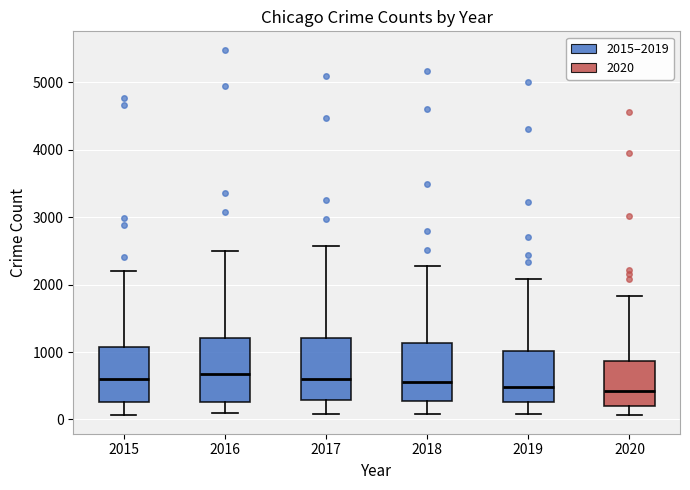

Reading left to right, read every box against the y-axis: the position of its median line, the range the box covers, and the ends of its whiskers. The values are not printed on the chart, so give them approximately, as read against the axis.

2015: median 600, box 300 to 1100, whiskers 100 to 2200
2016: median 700, box 300 to 1200, whiskers 100 to 2500
2017: median 600, box 300 to 1200, whiskers 100 to 2600
2018: median 600, box 300 to 1100, whiskers 100 to 2300
2019: median 500, box 300 to 1000, whiskers 100 to 2100
2020: median 400, box 200 to 900, whiskers 100 to 1800